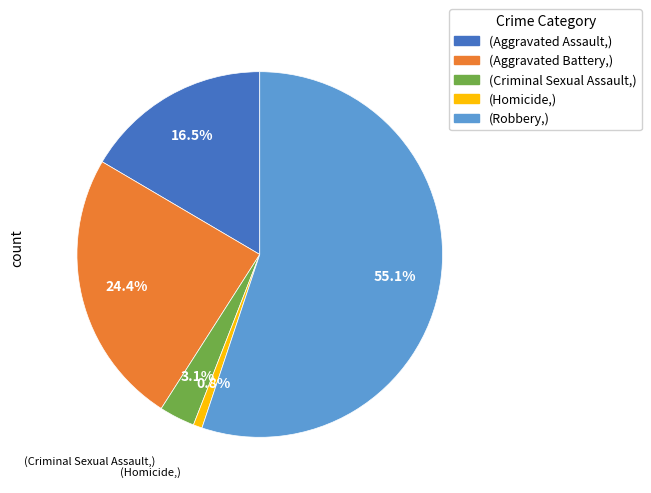

Is there any slice that represents more than half of the pie?

Yes